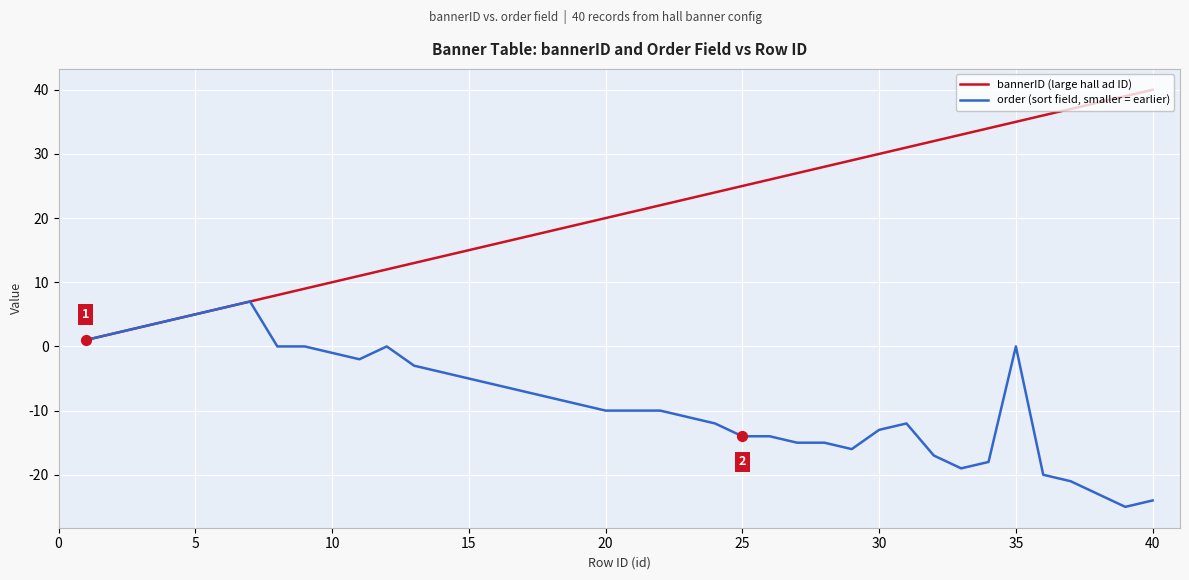

Which series has the largest total across all categories?

bannerID (large hall ad ID)